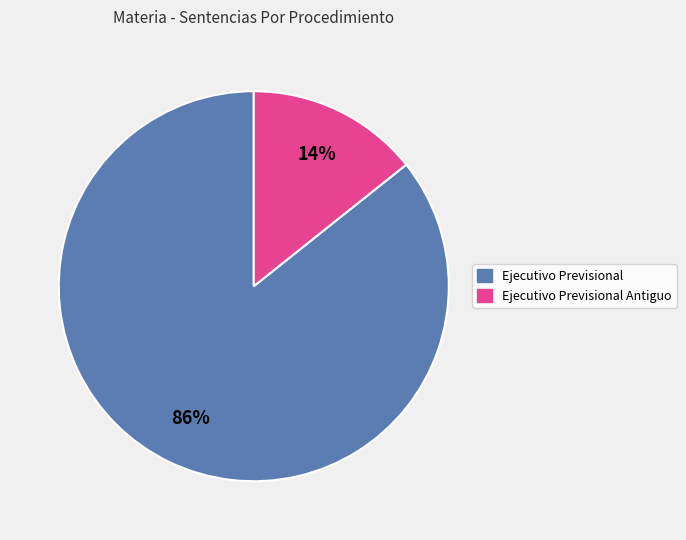

Is there any slice that represents more than half of the pie?

Yes